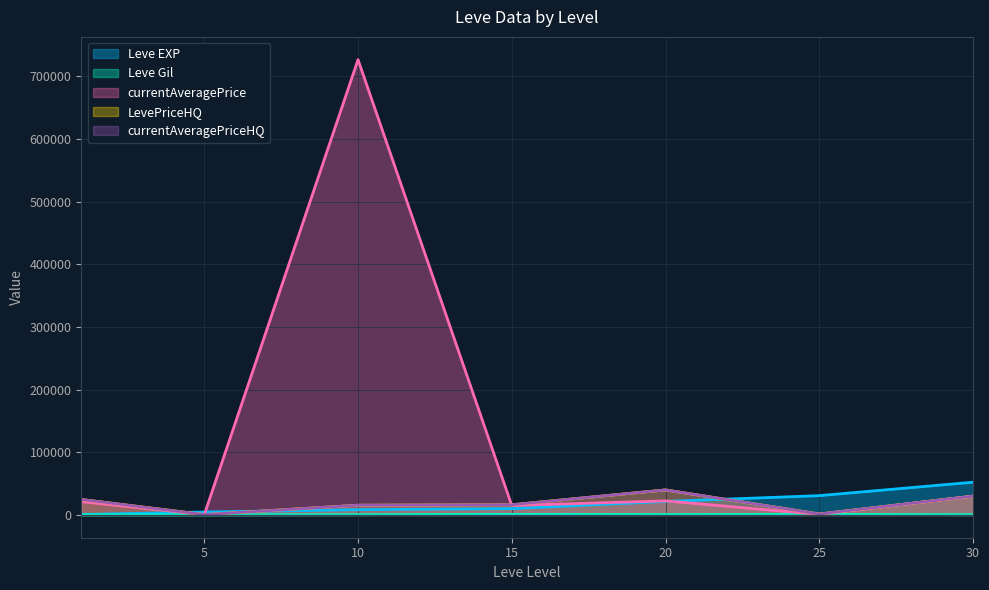

Rank the series at 15 from lowest to highest value.

Leve Gil, Leve EXP, currentAveragePrice, LevePriceHQ, currentAveragePriceHQ